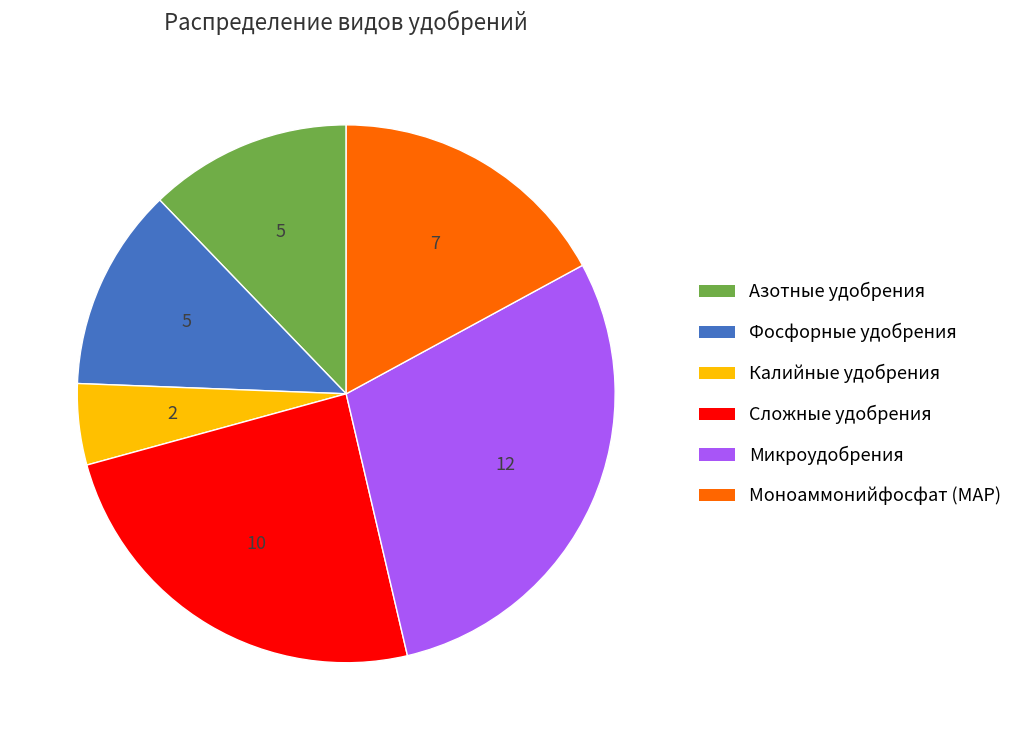

Which category has the smallest portion of the pie?

Калийные удобрения